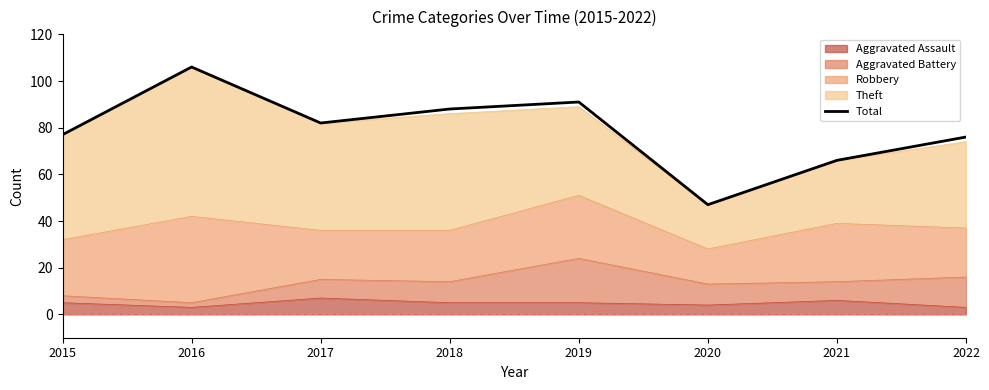

Reading left to right, transcribe all the data shown in this chart.

2015=77	2016=106	2017=82	2018=88	2019=91	2020=47	2021=66	2022=76